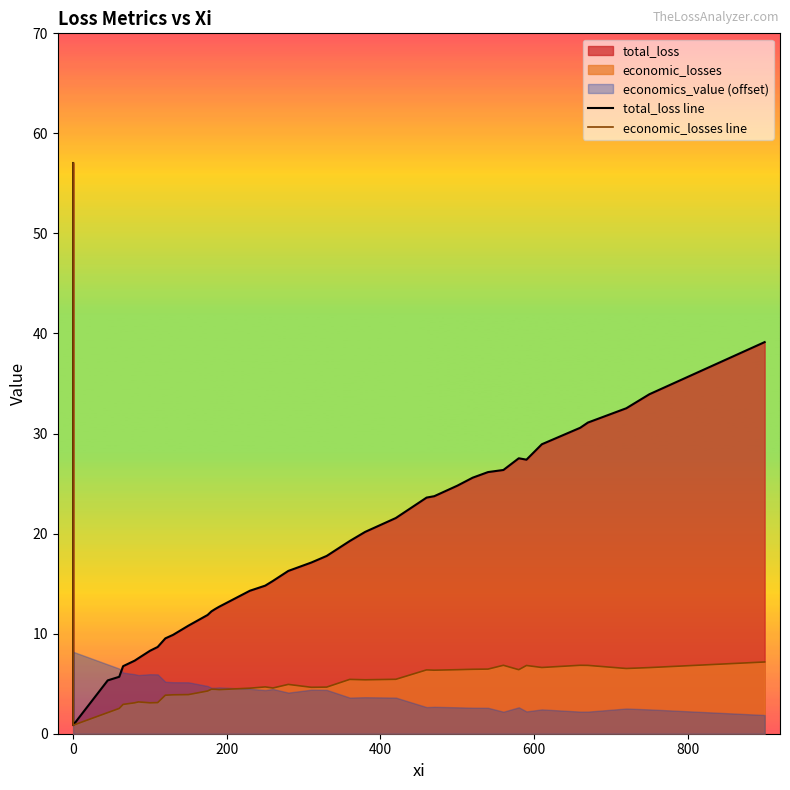

Reading left to right, what are all the values shown in this chart?

total_loss line: 57.0	0.8	5.3	5.7	6.8	7.3	7.5	8.3	8.7	9.5	9.9	10.8	11.9	12.2	12.5	12.7	14.3	14.8	15.3	16.3	17.1	17.8	19.3	20.2	21.6	23.6	23.7	24.8	25.6	26.1	26.4	27.5	27.4	28.9	30.6	31.1	32.5	33.9	39.1
economic_losses line: 57.0	0.8	2.1	2.5	2.9	3.1	3.2	3.1	3.1	3.9	3.9	3.9	4.3	4.5	4.4	4.4	4.5	4.7	4.6	4.9	4.6	4.7	5.4	5.4	5.4	6.4	6.3	6.4	6.4	6.5	6.8	6.4	6.8	6.6	6.8	6.8	6.5	6.6	7.2